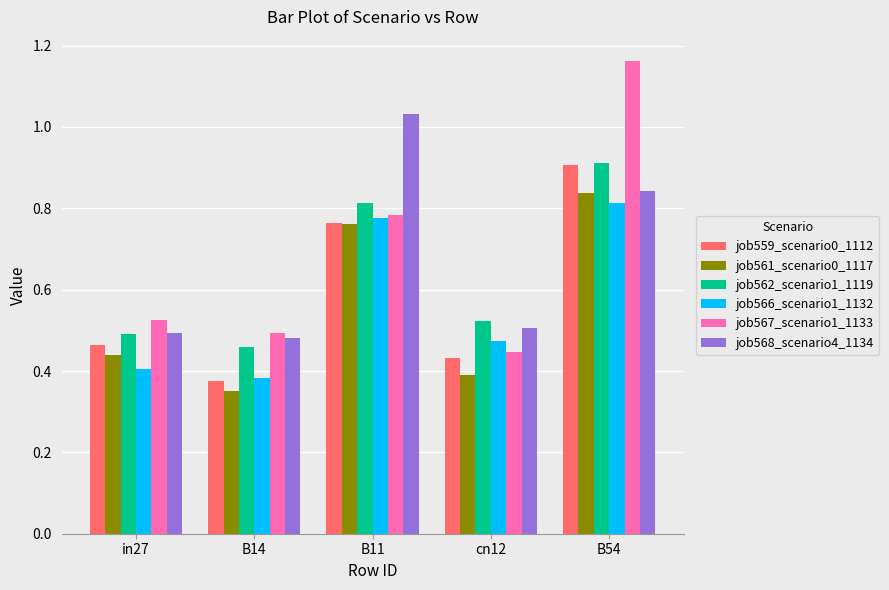

Does the chart contain stacked bars?

No